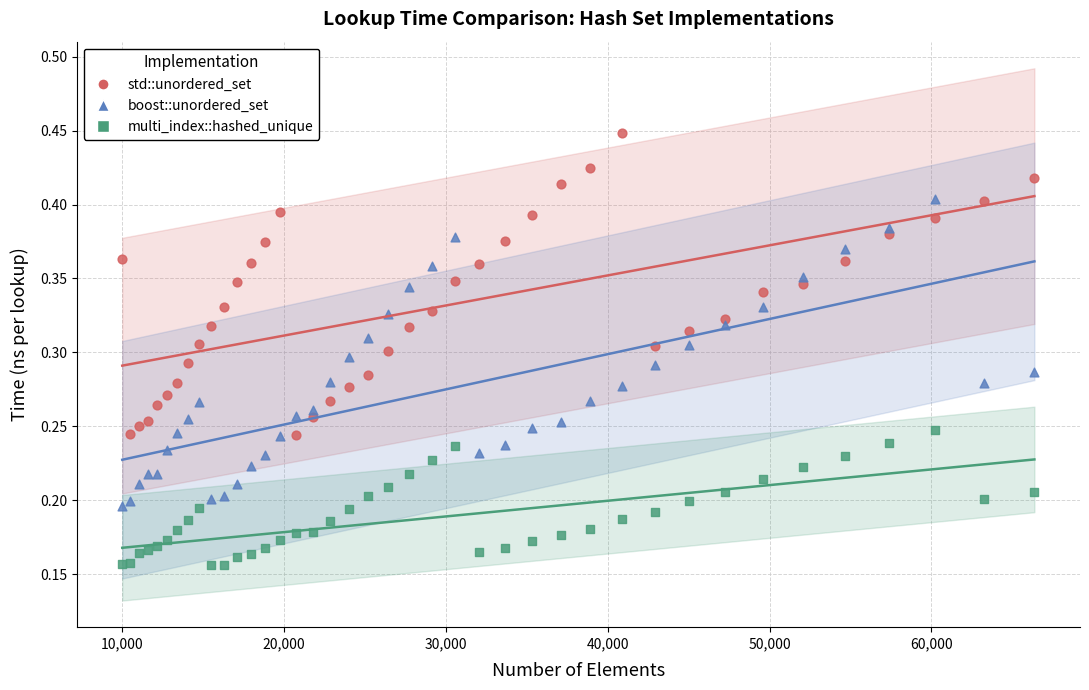

What are all the series names shown in the legend?

std::unordered_set, boost::unordered_set, multi_index::hashed_unique